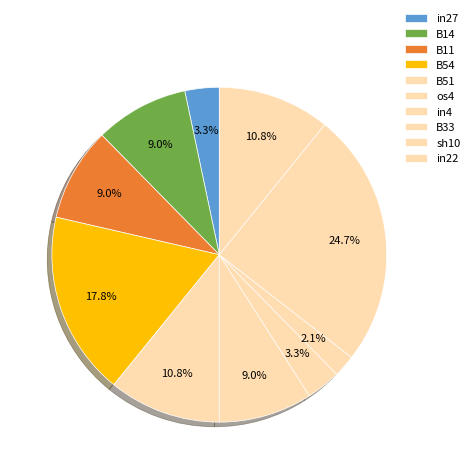

Do sh10 and B51 together represent more than half of the pie?

No